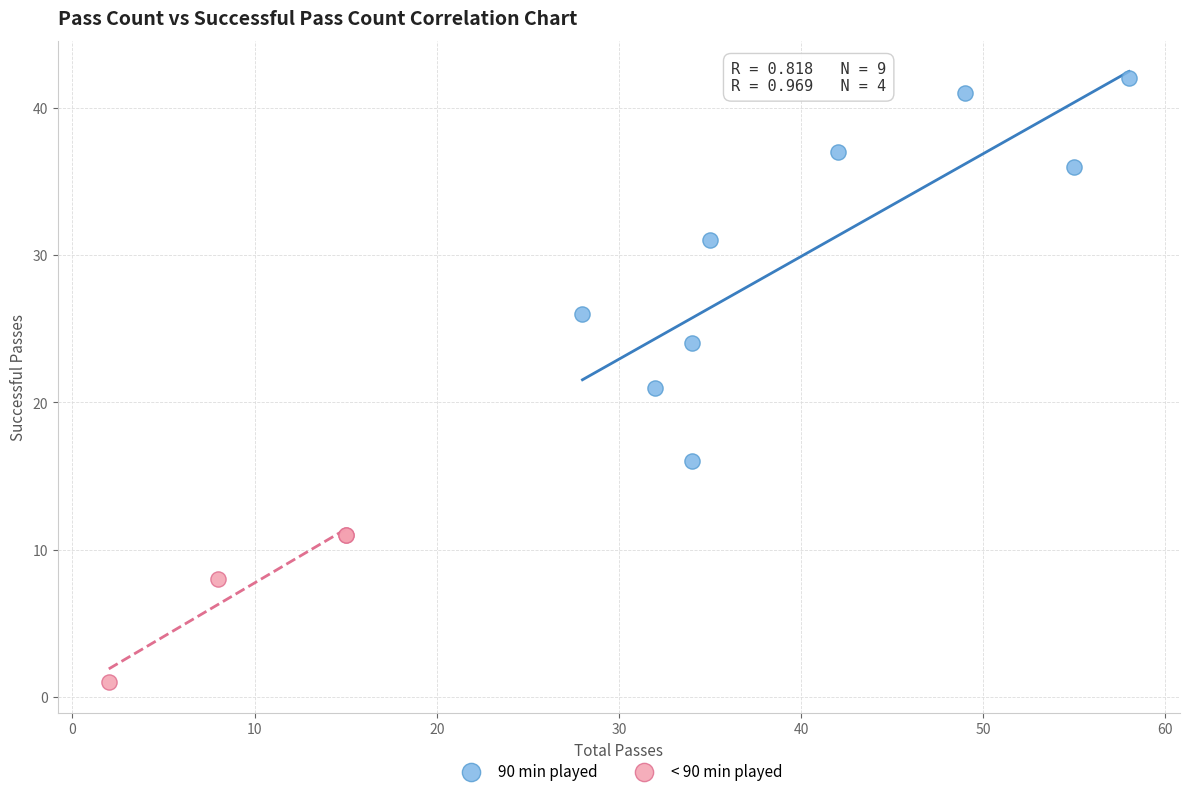

What are all the series names shown in the legend?

90 min played, < 90 min played